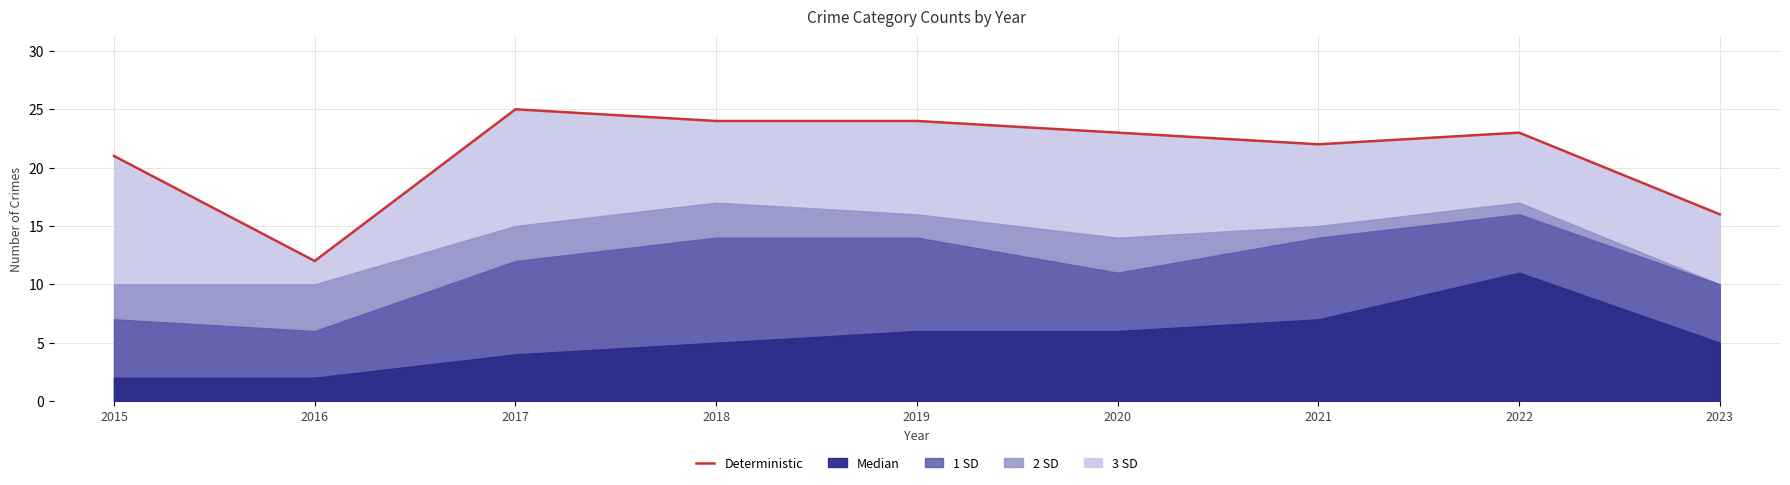

Approximately how many times larger is the value at 2018 compared to 2017?

1.0